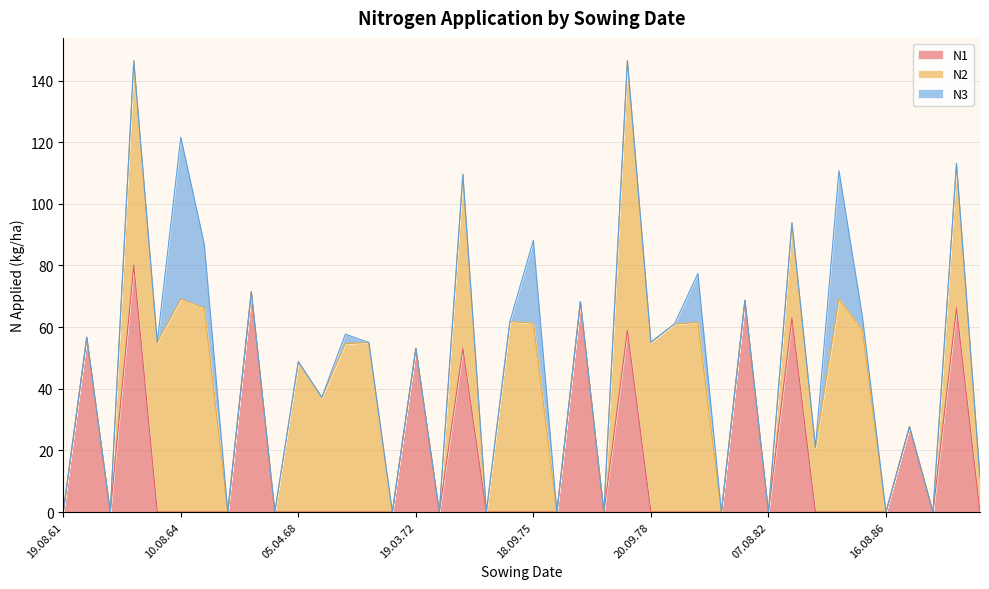

What is the sum of all N1 values?

667.4